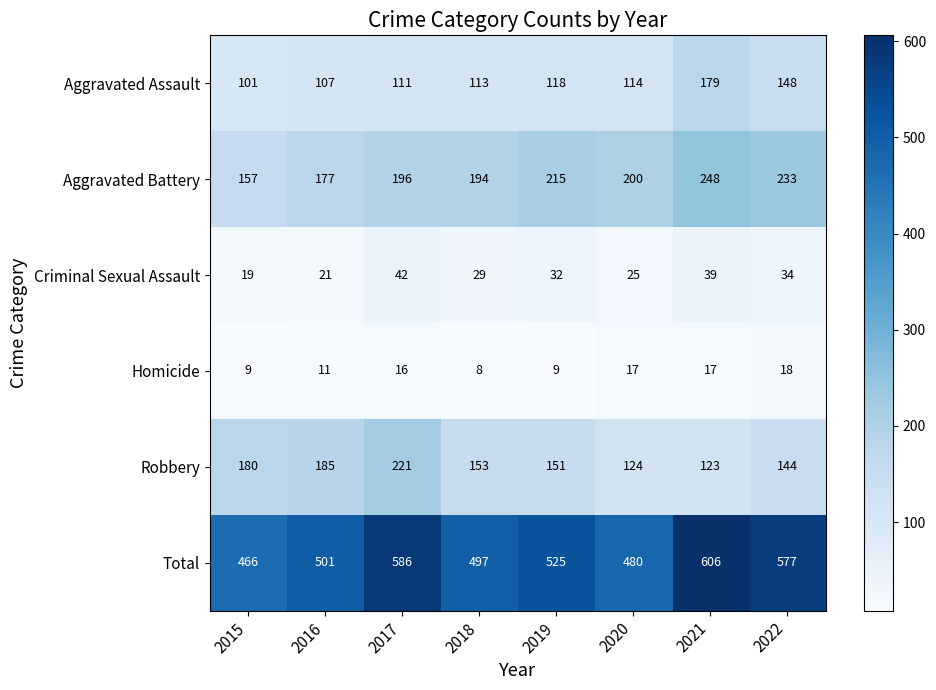

What is the difference between the Aggravated Assault values at 2021 and 2015?

78